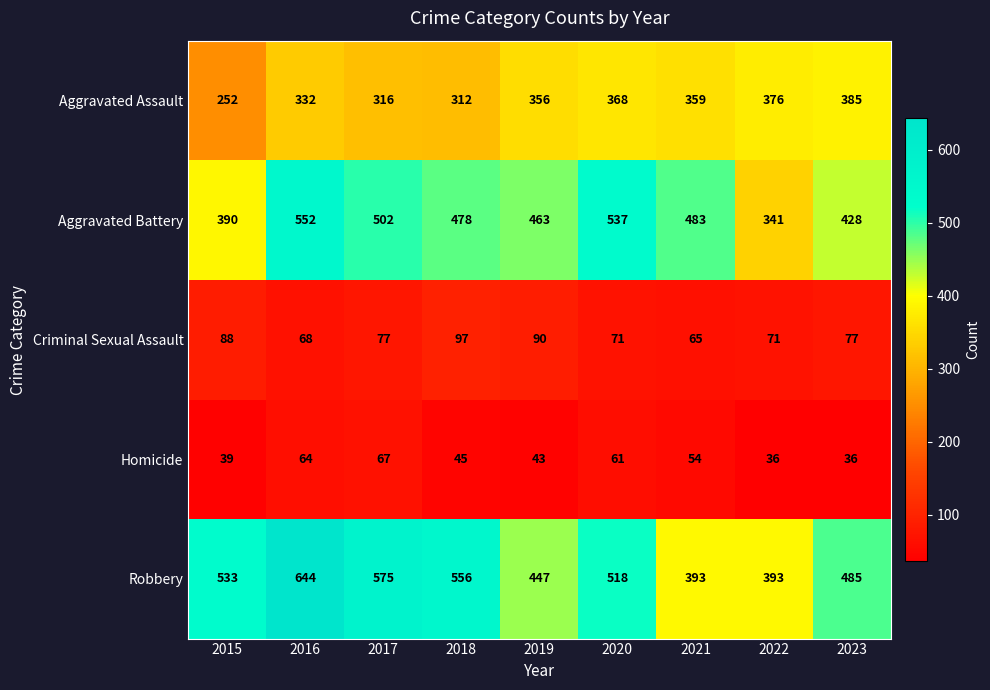

Which category has the lowest value in the Aggravated Assault series?

2015